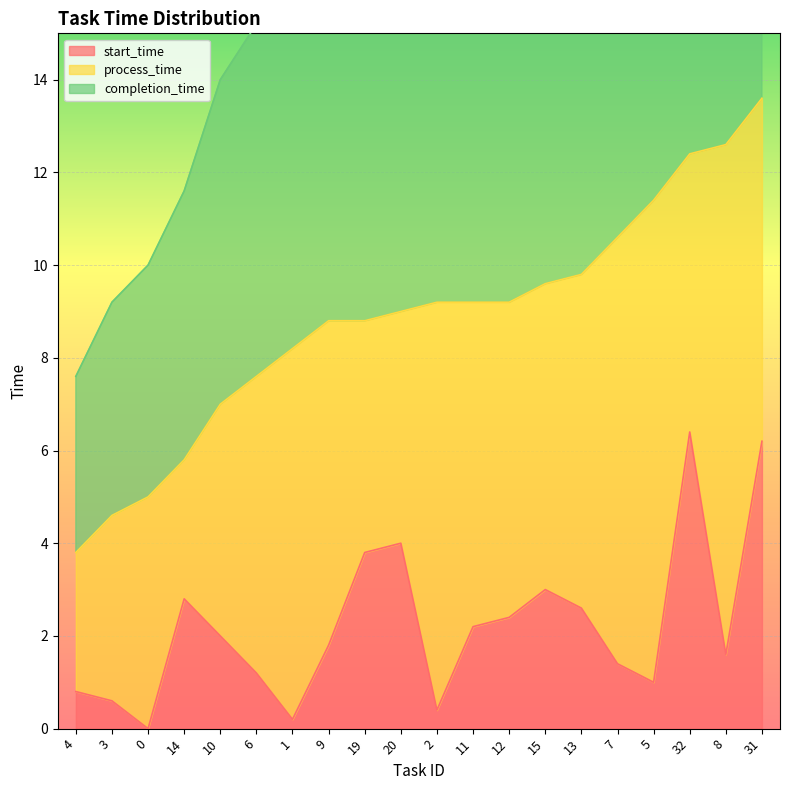

The start_time series shows 1.5 at 14. True or false?

False